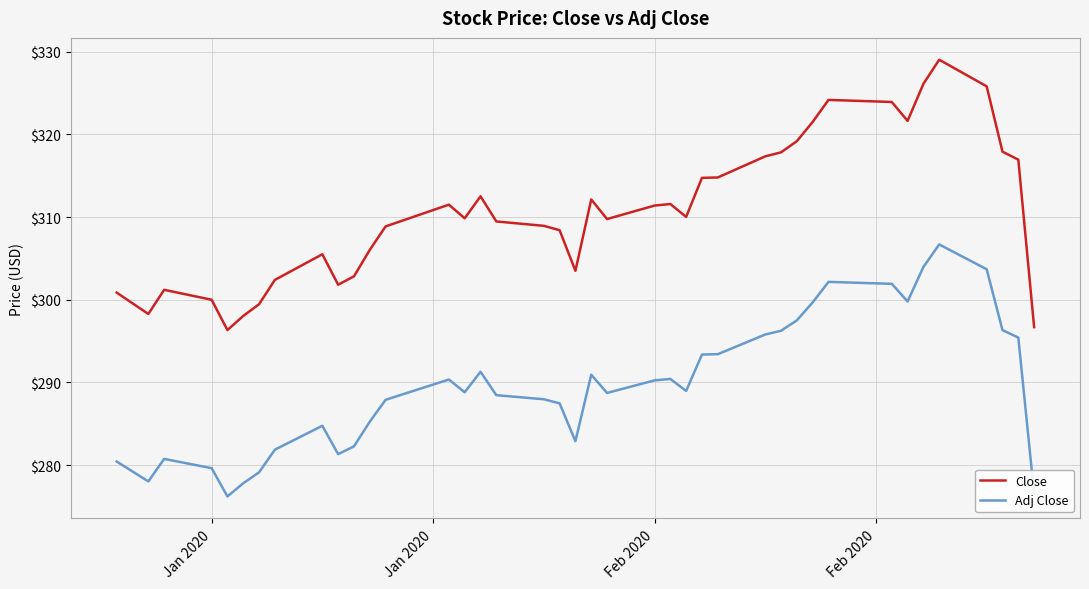

What is the difference between the maximum and second lowest values in the Close series?

32.3